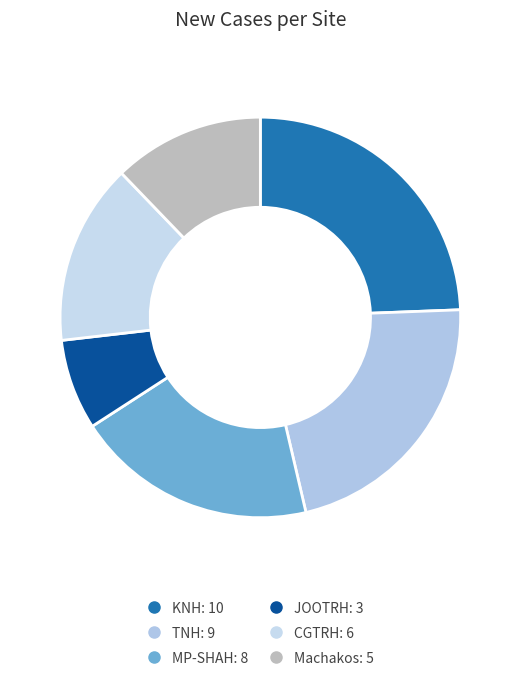

Is the sum of KNH and TNH greater than half?

No